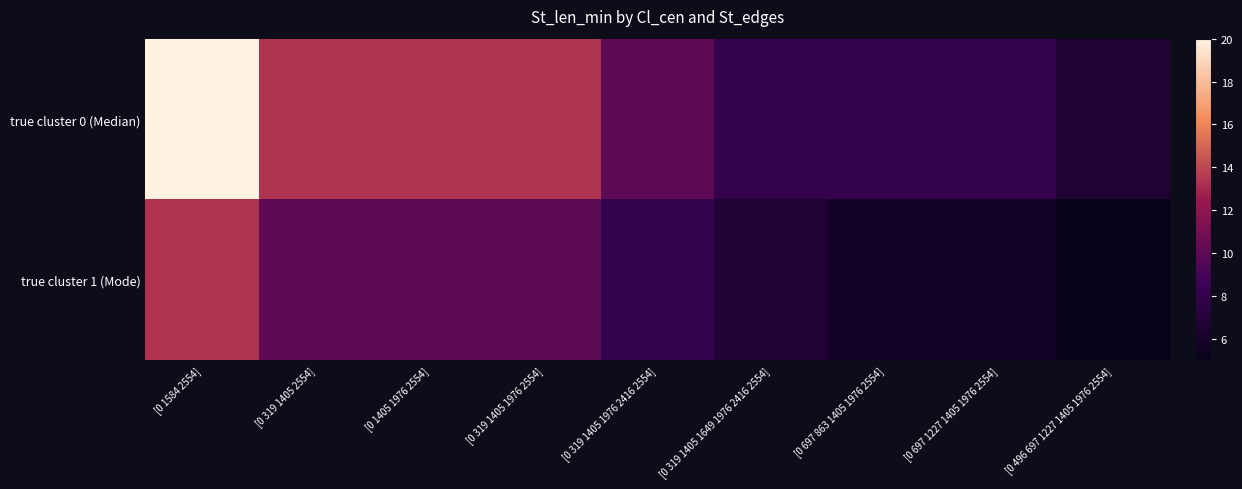

List the series in order of their overall mean, highest first.

true cluster 0 (Median), true cluster 1 (Mode)